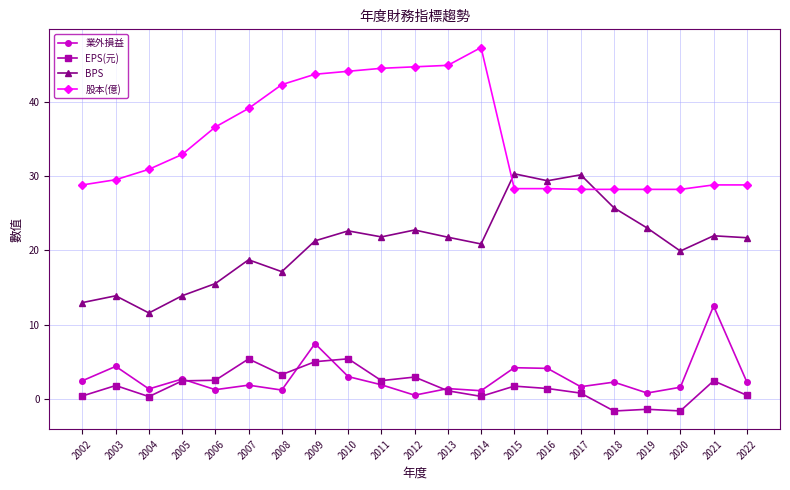

What is the difference between the highest and lowest values at 2016?

28.0